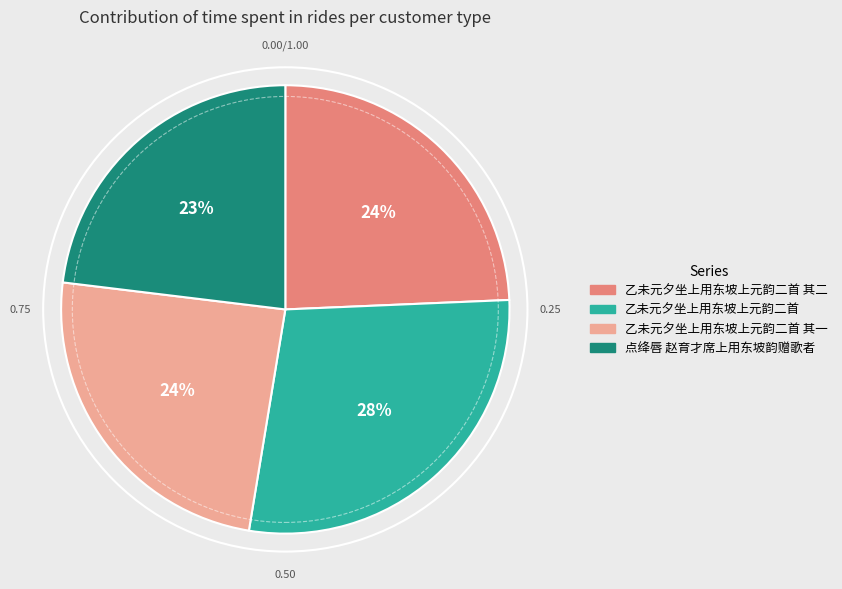

To the nearest percent, what is the difference between the largest and smallest slice percentages?

5%